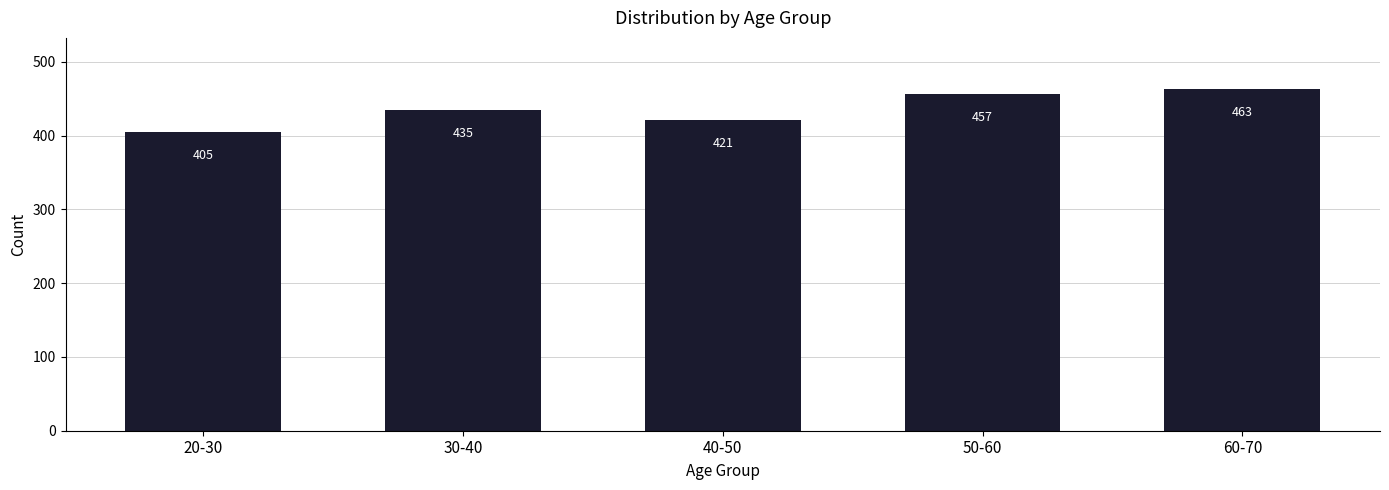

The chart shows a value of 421 at 40-50. True or false?

True